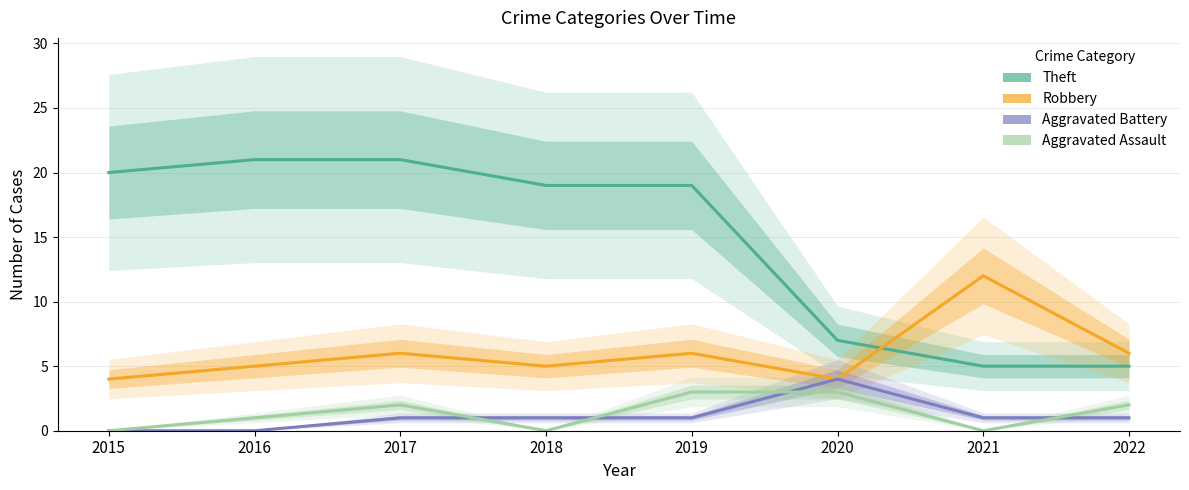

Rank the categories by Robbery value from highest to lowest.

2021, 2017, 2019, 2022, 2016, 2018, 2015, 2020